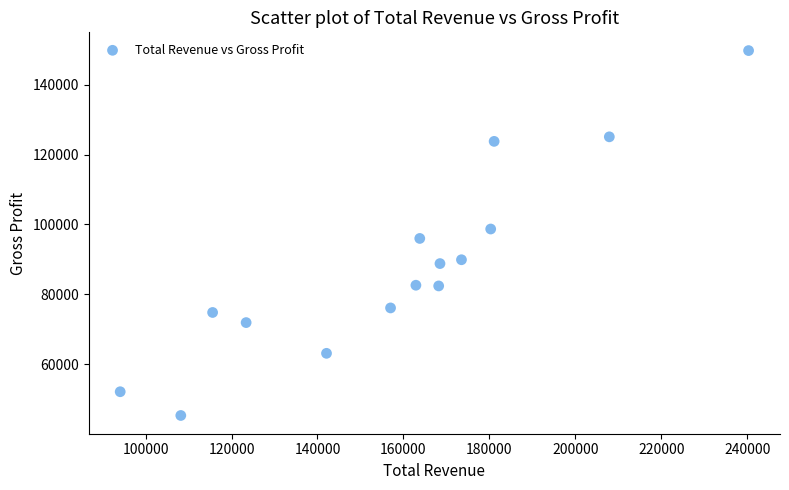

What is the range of X values (max minus min)?

146200